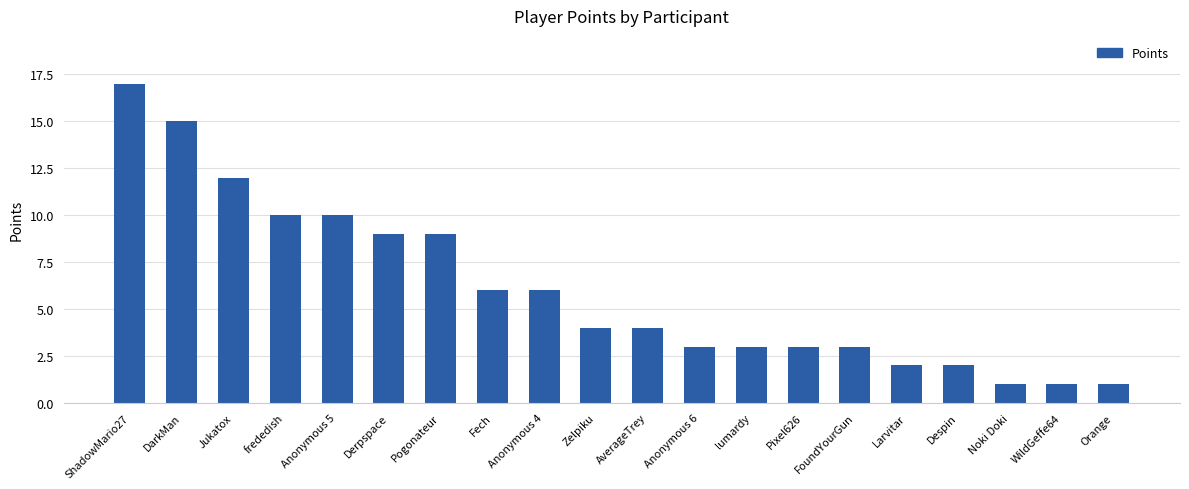

Approximately how many times larger is the value at Anonymous 5 compared to Pixel626?

3.3